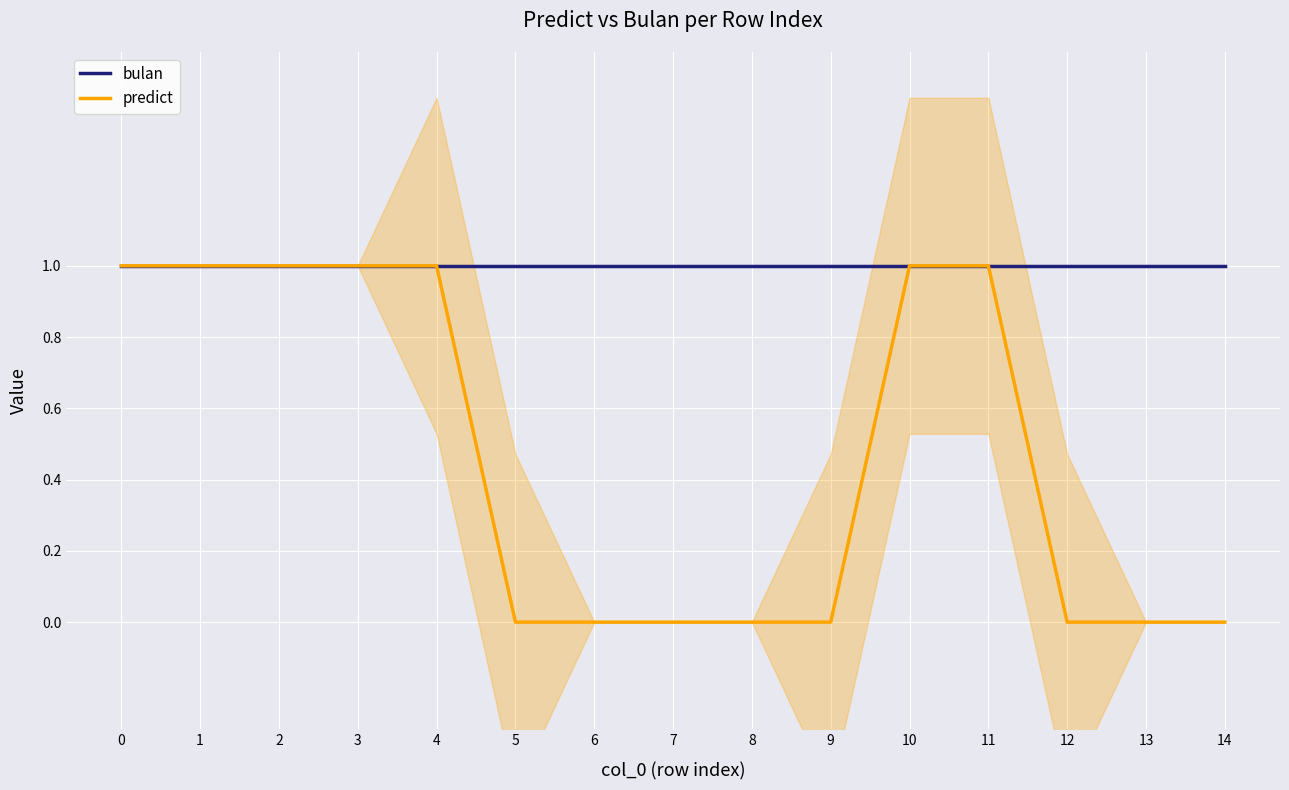

Reading left to right, extract all data points from this chart.

bulan: 1	1	1	1	1	1	1	1	1	1	1	1	1	1	1
predict: 1	1	1	1	1	0	0	0	0	0	1	1	0	0	0